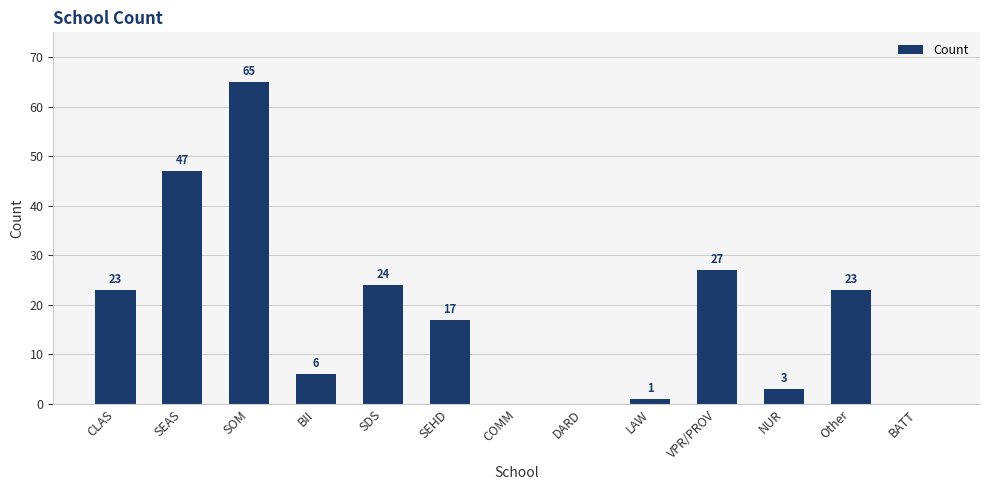

At which category does the chart reach its peak across all series?

SOM